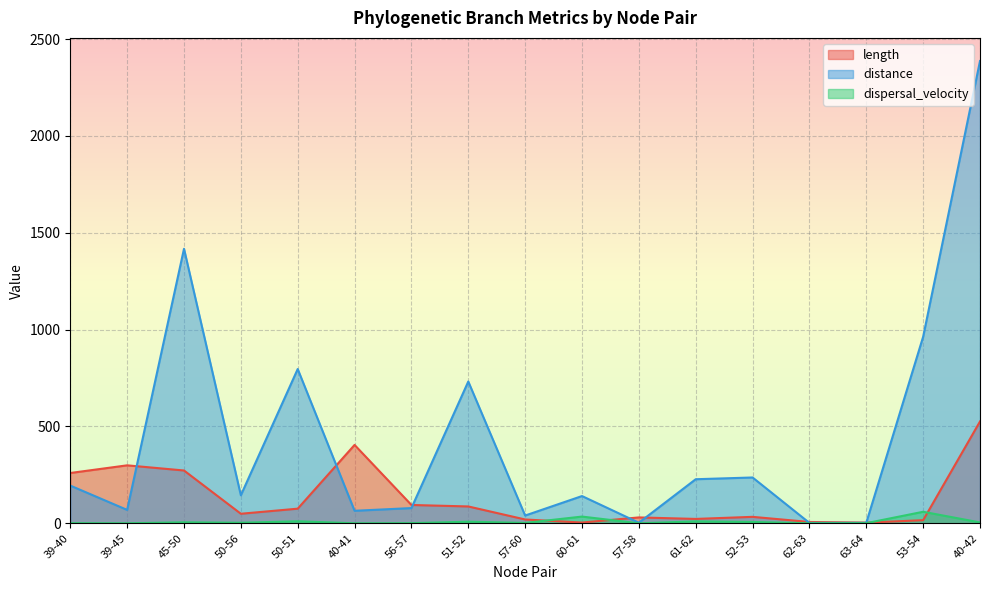

Is the value of dispersal_velocity at 61-62 greater than the value of length at 60-61?

Yes